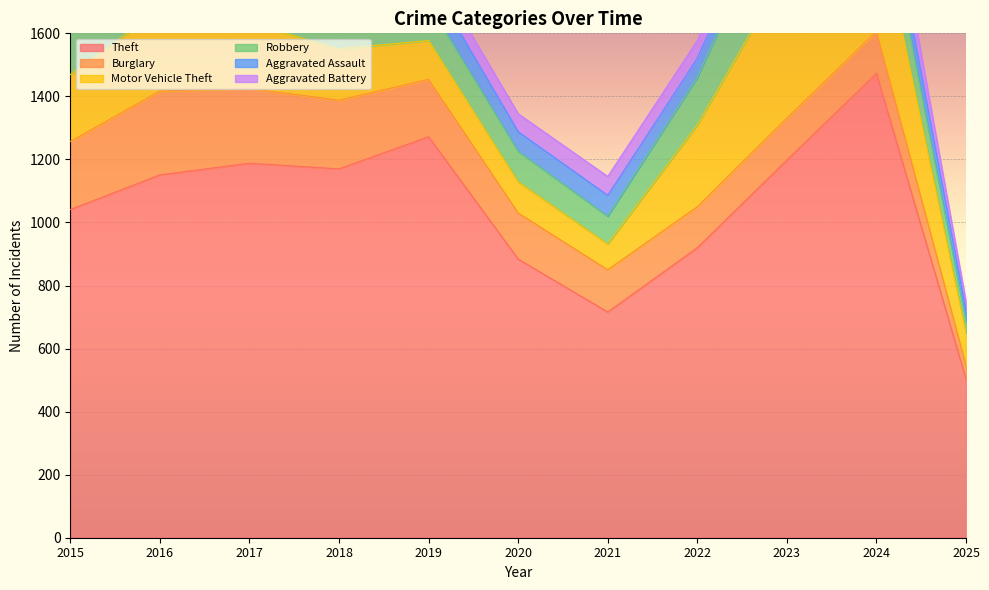

True or false: Robbery and Theft intersect in this chart.

False